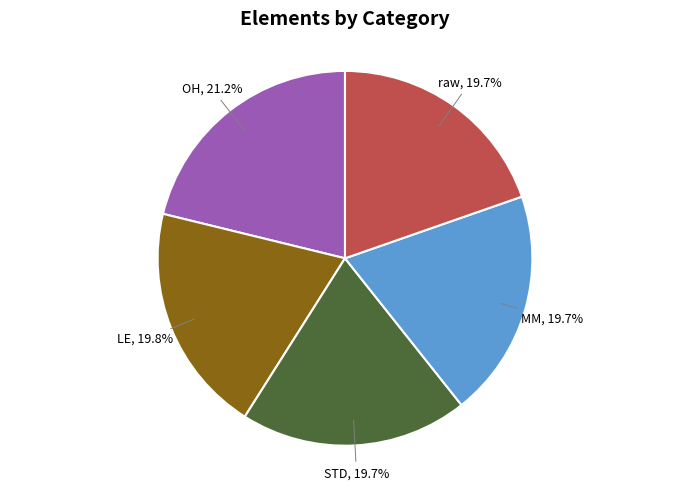

To the nearest percent, what is the average slice percentage?

20%